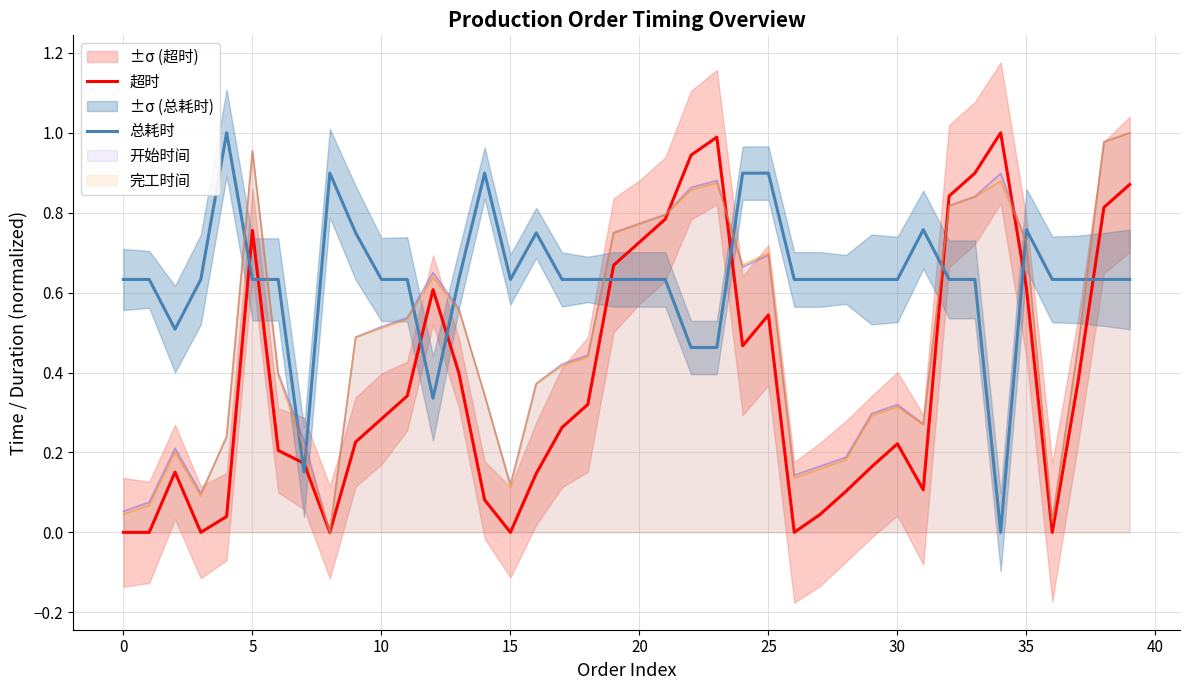

Reading left to right, what are all the values shown in this chart?

超时: 0.0	0.0	0.2	0.0	0.0	0.8	0.2	0.2	0.0	0.2	0.3	0.3	0.6	0.4	0.1	0.0	0.1	0.3	0.3	0.7	0.7	0.8	0.9	1.0	0.5	0.5	0.0	0.0	0.1	0.2	0.2	0.1	0.8	0.9	1.0	0.6	0.0	0.4	0.8	0.9
总耗时: 0.6	0.6	0.5	0.6	1.0	0.6	0.6	0.2	0.9	0.7	0.6	0.6	0.3	0.6	0.9	0.6	0.7	0.6	0.6	0.6	0.6	0.6	0.5	0.5	0.9	0.9	0.6	0.6	0.6	0.6	0.6	0.8	0.6	0.6	0.0	0.8	0.6	0.6	0.6	0.6